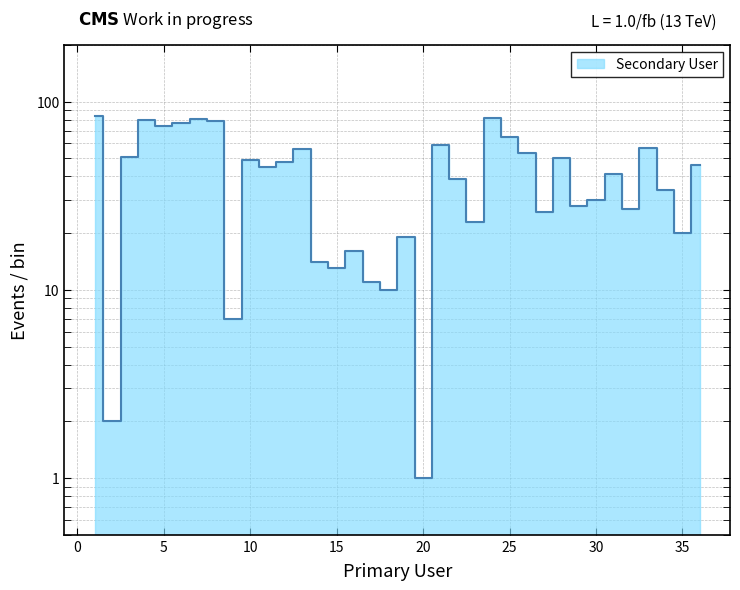

What is the value of the 4th point from the left?

80